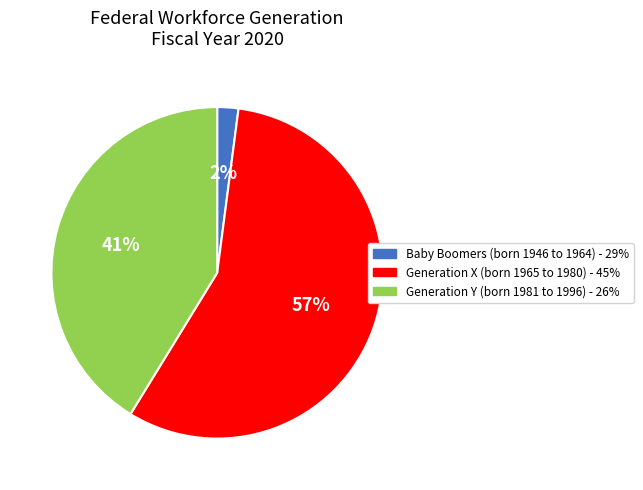

To the nearest percent, what is the average slice percentage?

33%